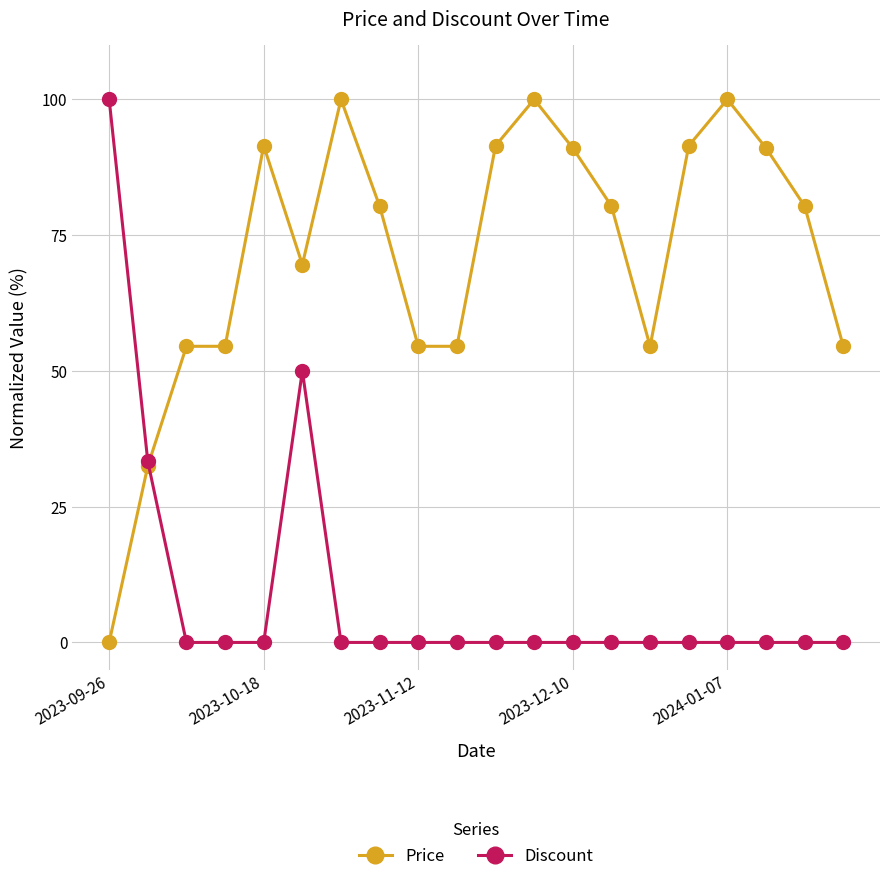

What is the maximum value for Price?

100.0